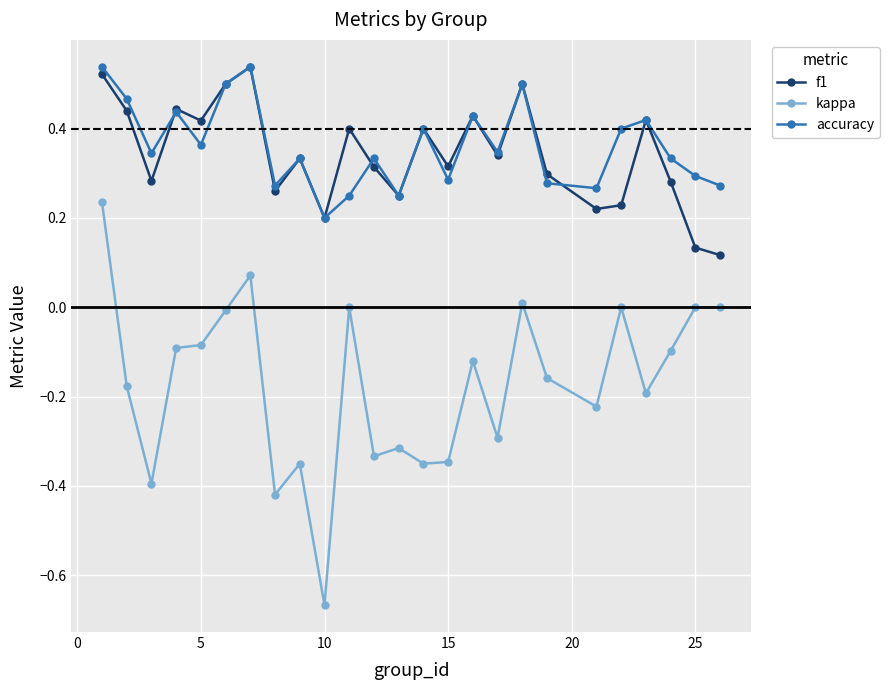

At how many categories does at least one series exceed 0?

25